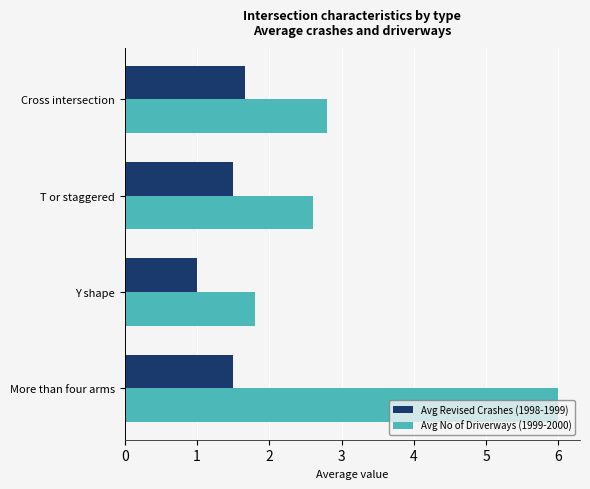

Which series has the largest total across all categories?

Avg No of Driverways (1999-2000)